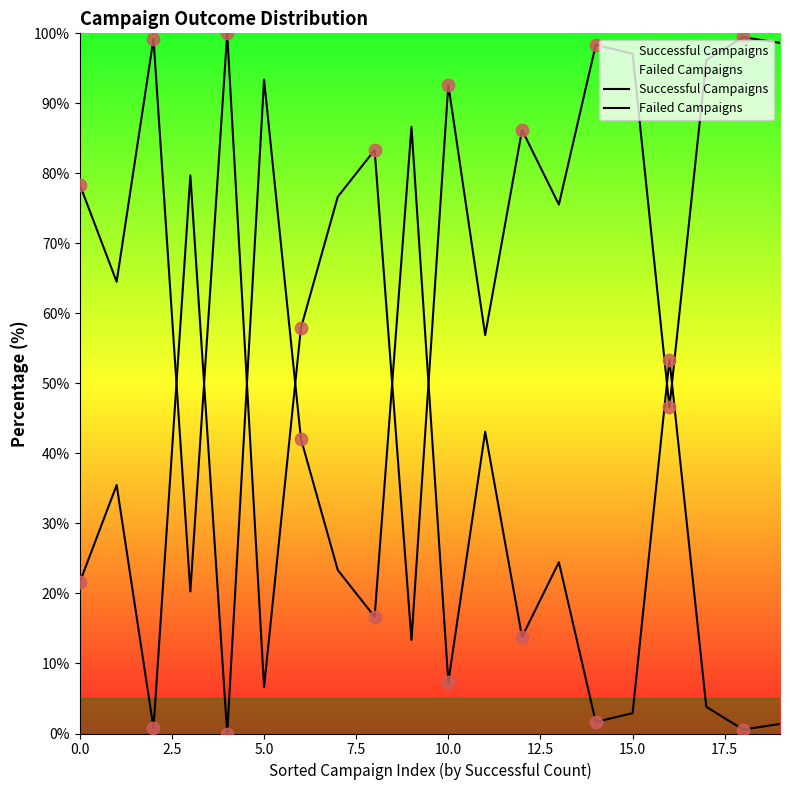

Which series contains the lowest Y value?

Failed Campaigns